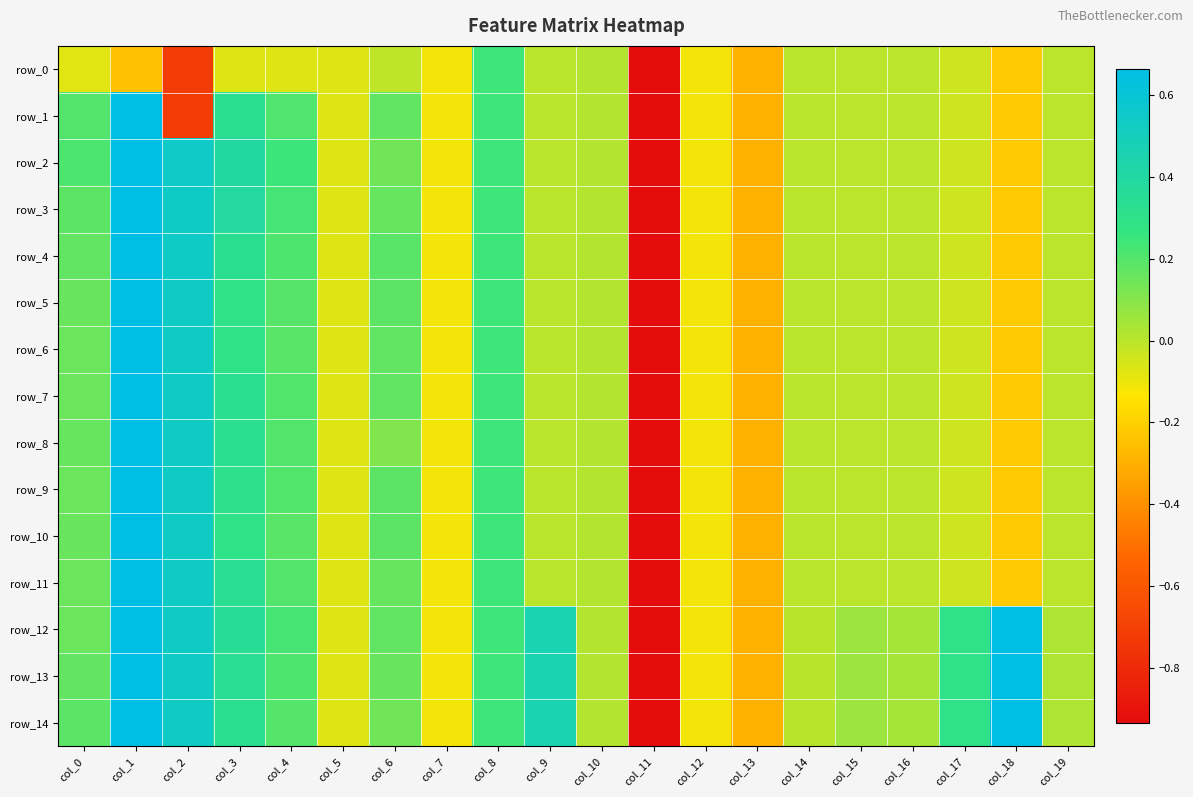

The row_5 series shows -0.3 at col_13. True or false?

True